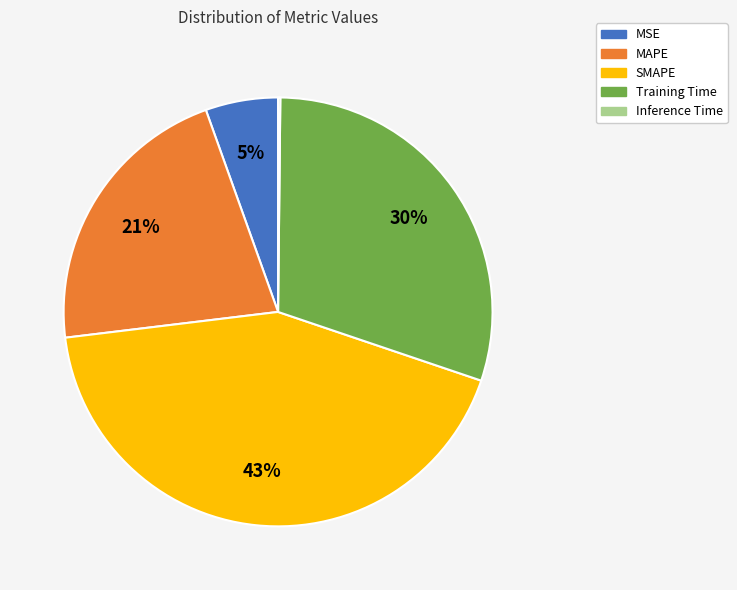

What is the largest slice in the pie chart?

SMAPE